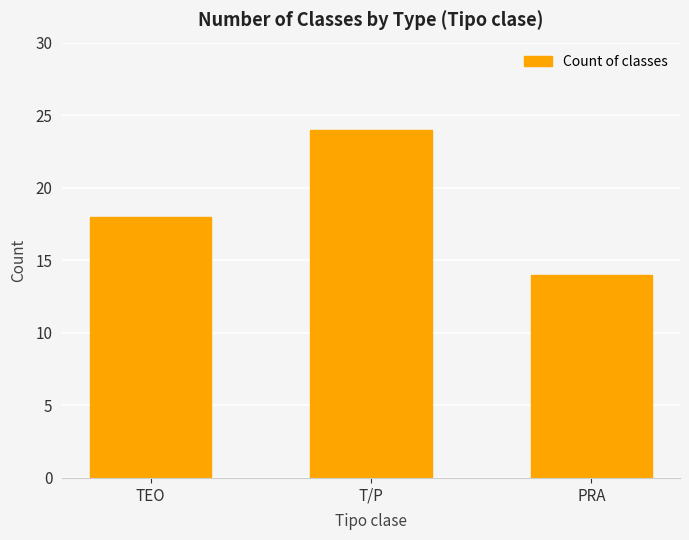

What is the label of the 2nd bar from the left?

T/P